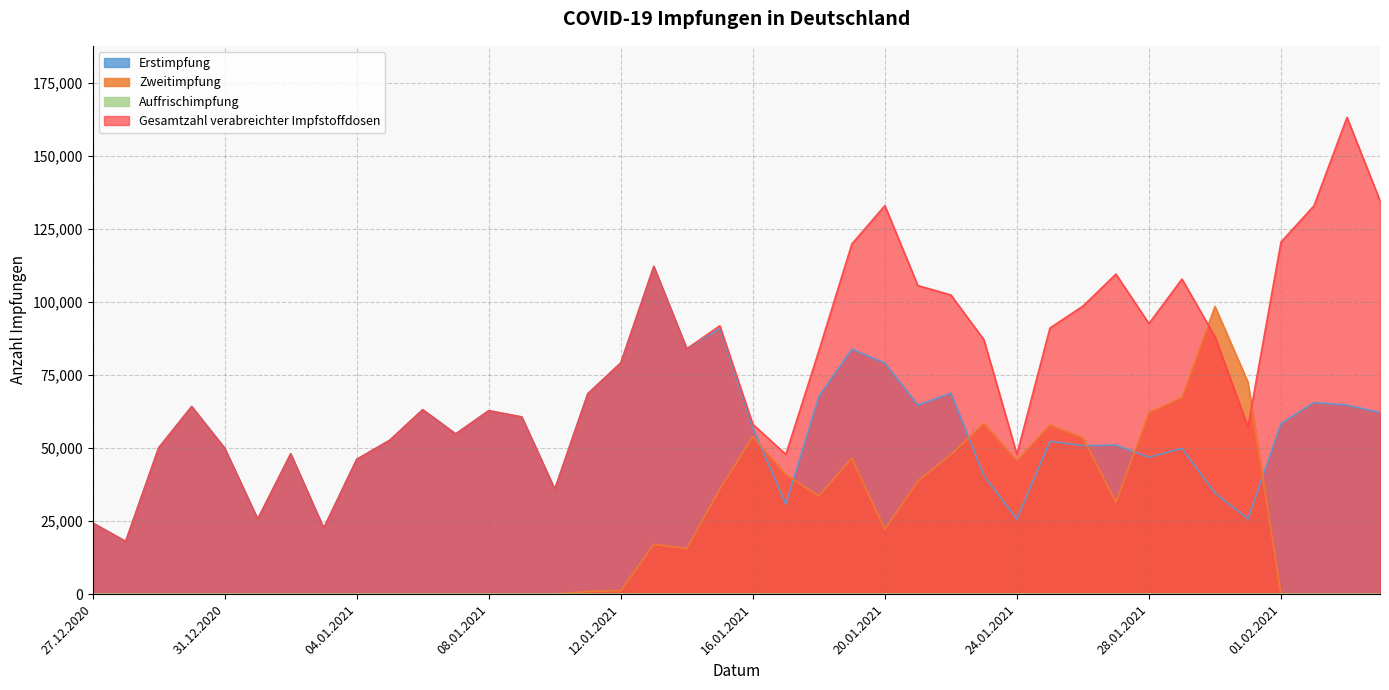

Rank the categories by Gesamtzahl verabreichter Impfstoffdosen value from highest to lowest.

03.02.2021, 04.02.2021, 20.01.2021, 02.02.2021, 01.02.2021, 19.01.2021, 13.01.2021, 27.01.2021, 29.01.2021, 21.01.2021, 22.01.2021, 26.01.2021, 28.01.2021, 15.01.2021, 25.01.2021, 30.01.2021, 23.01.2021, 14.01.2021, 18.01.2021, 12.01.2021, 11.01.2021, 30.12.2020, 06.01.2021, 08.01.2021, 09.01.2021, 16.01.2021, 31.01.2021, 07.01.2021, 05.01.2021, 29.12.2020, 31.12.2020, 02.01.2021, 24.01.2021, 17.01.2021, 04.01.2021, 10.01.2021, 01.01.2021, 27.12.2020, 03.01.2021, 28.12.2020